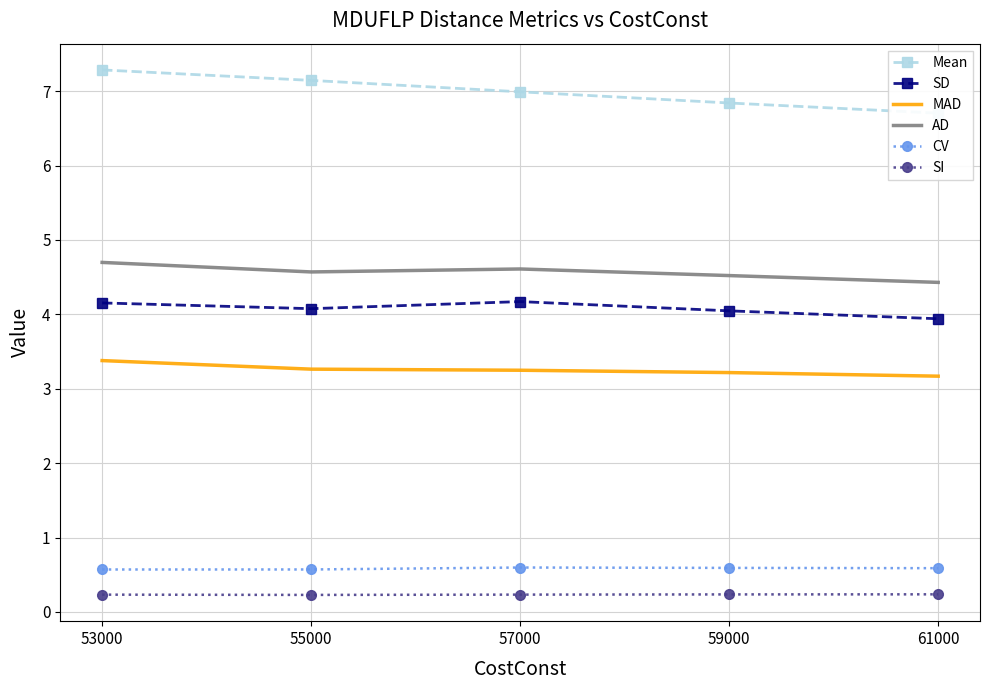

True or false: AD and SD cross at least once.

False